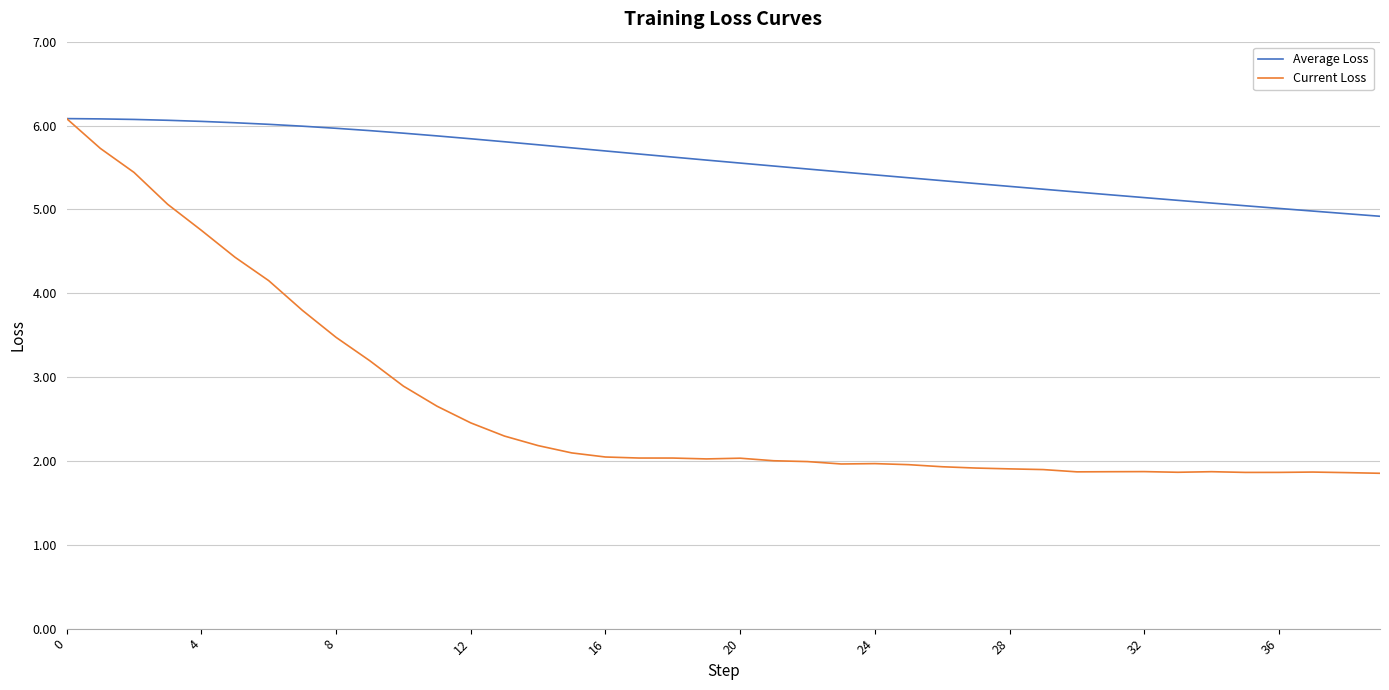

Which series has the largest total across all categories?

Average Loss